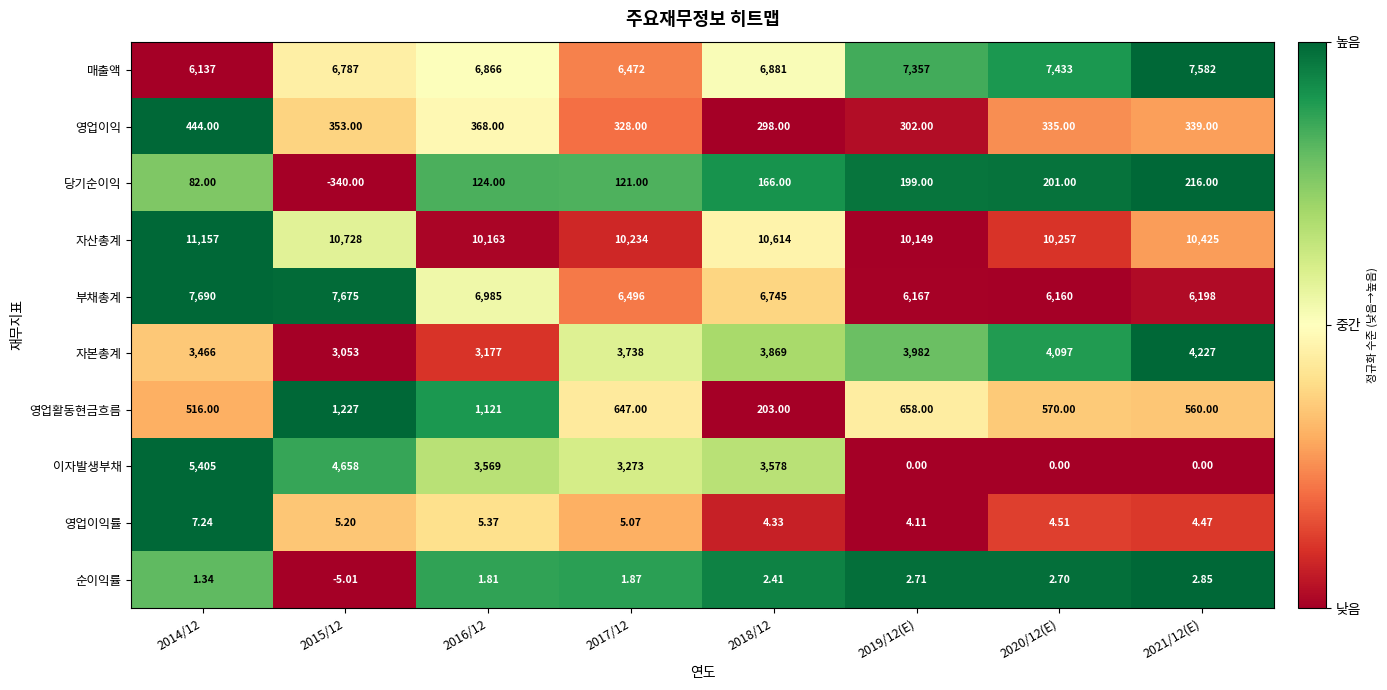

Which series has the largest total across all categories?

자산총계